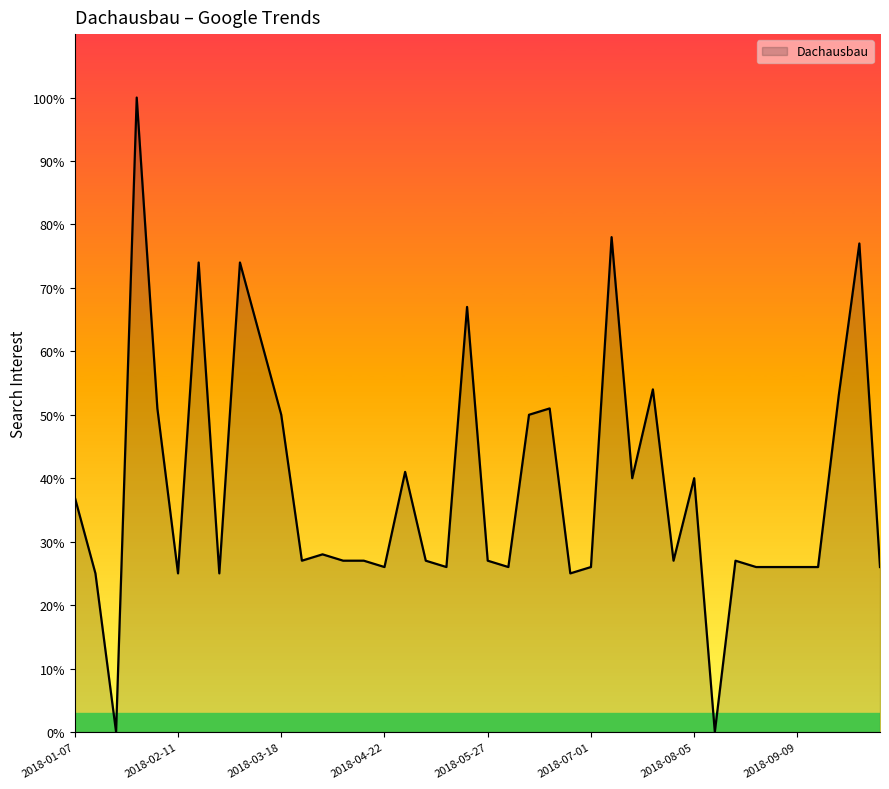

What is the difference between the maximum and minimum values?

100